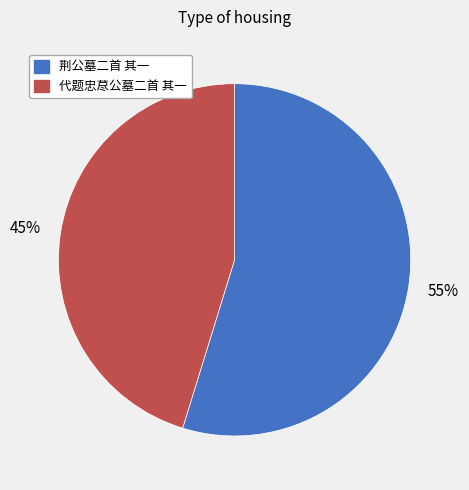

Count the number of slices in the pie.

2